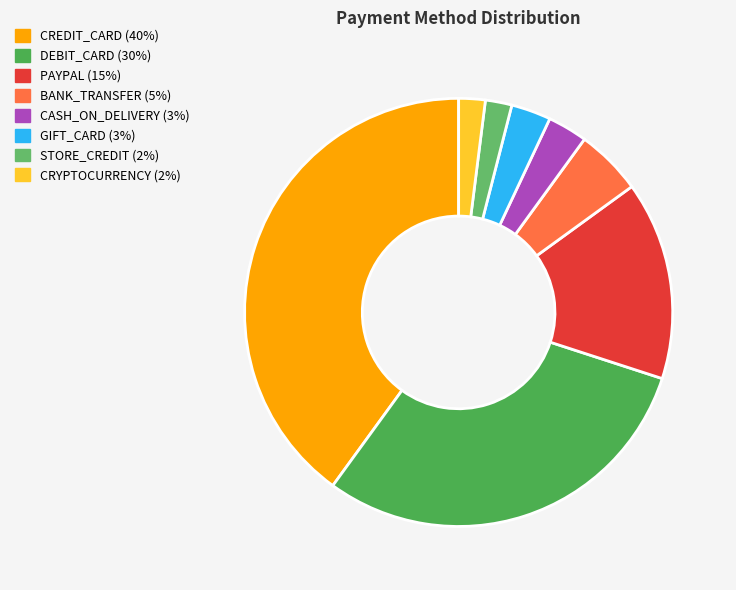

Is the sum of GIFT_CARD and STORE_CREDIT greater than half?

No